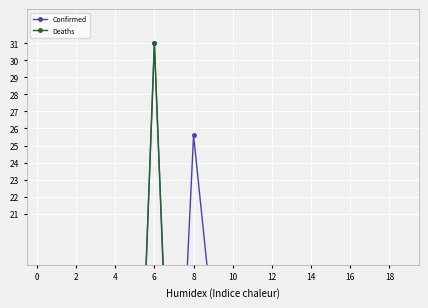

Which series has the widest spread of values?

Deaths